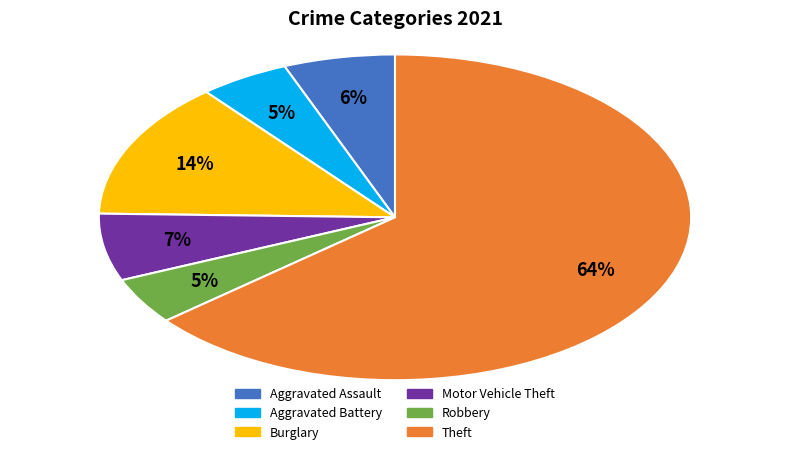

To the nearest percent, what is the difference between the Burglary and Theft slice percentages?

50%